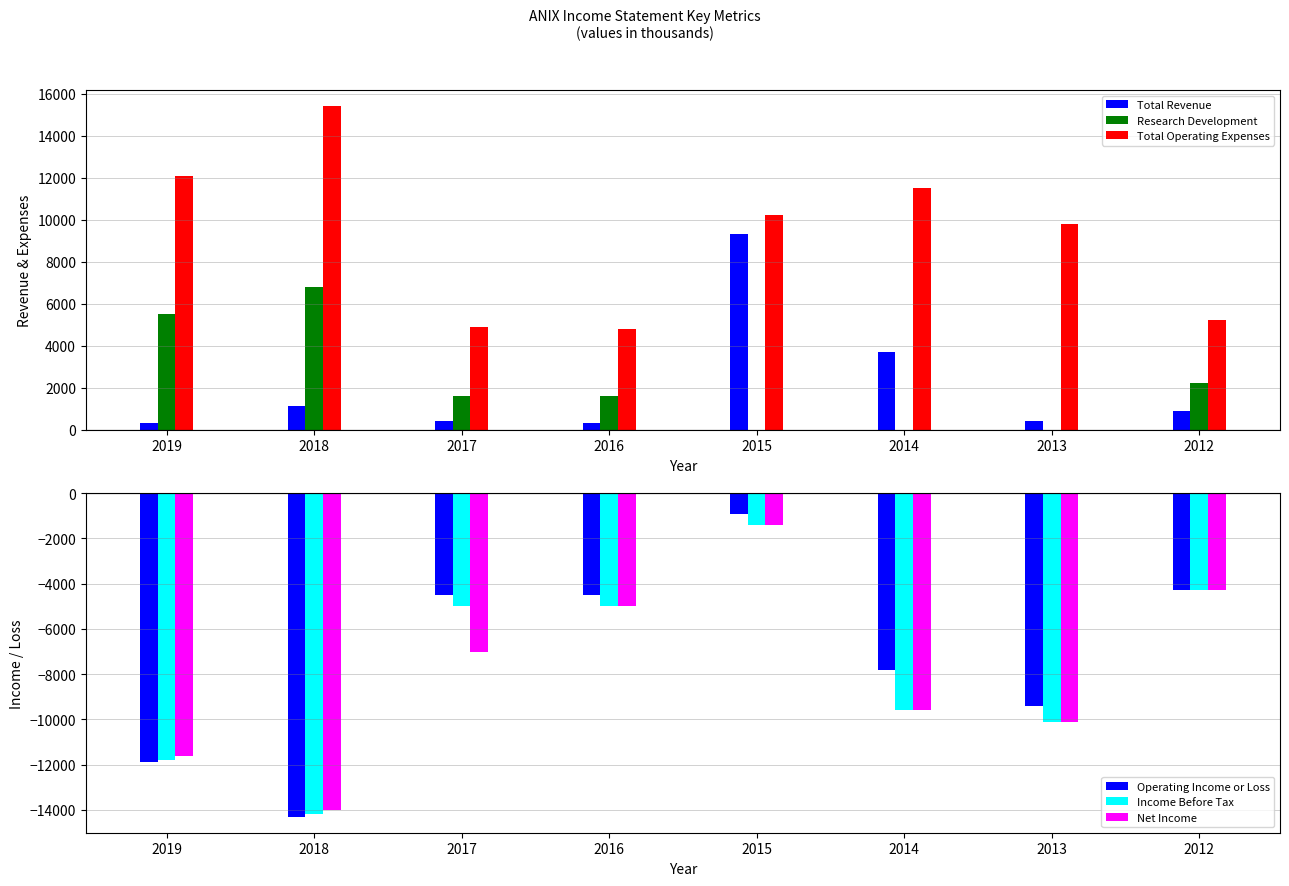

What is the value of the Total Operating Expenses bar at the 8th from the left?

5200